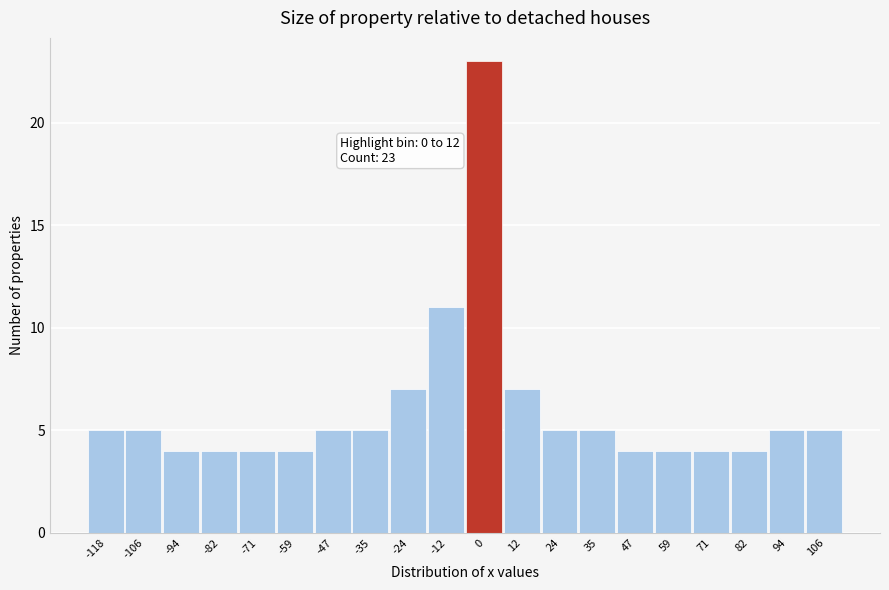

Reading left to right, what are all the values shown in this chart?

5	5	4	4	4	4	5	5	7	11	23	7	5	5	4	4	4	4	5	5